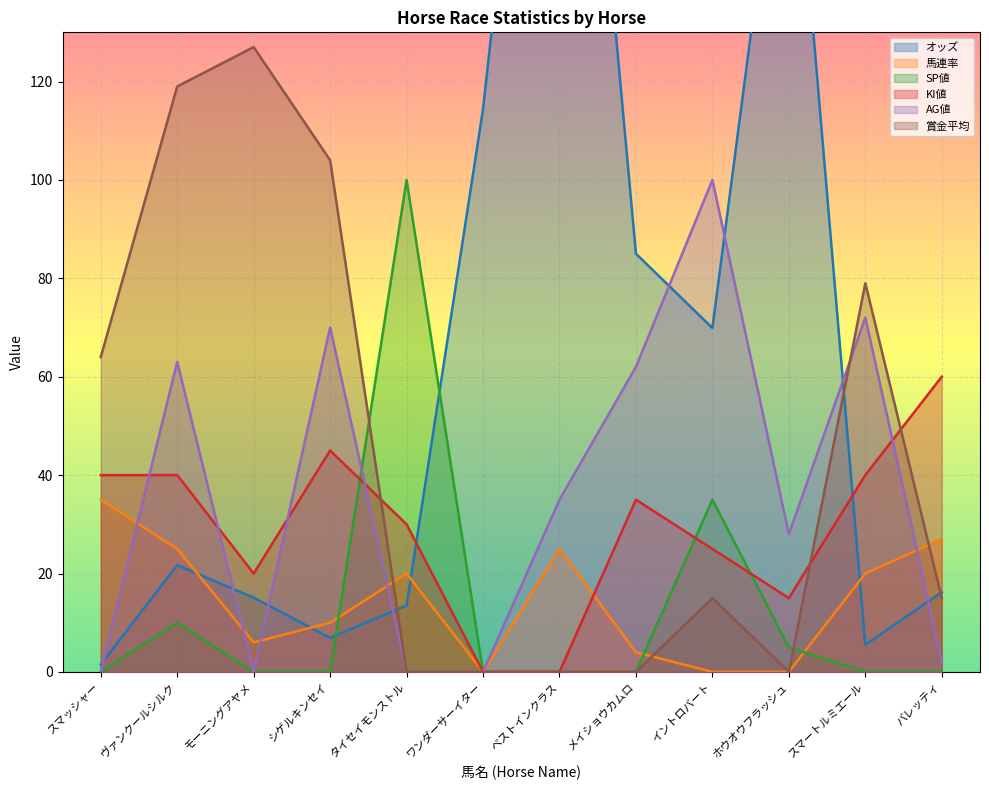

Where do 馬連率 and 賞金平均 first cross each other?

シゲルキンセイ and タイセイモンストル